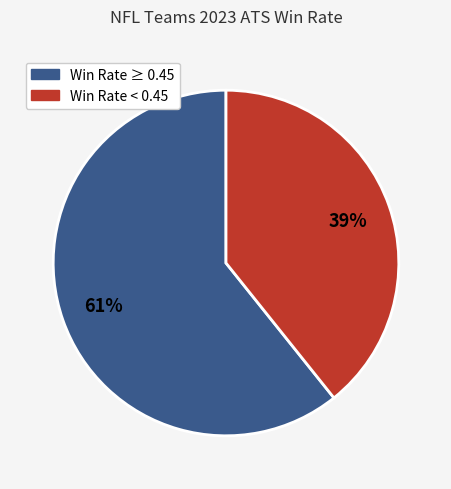

To the nearest percent, what is the average slice percentage?

50%